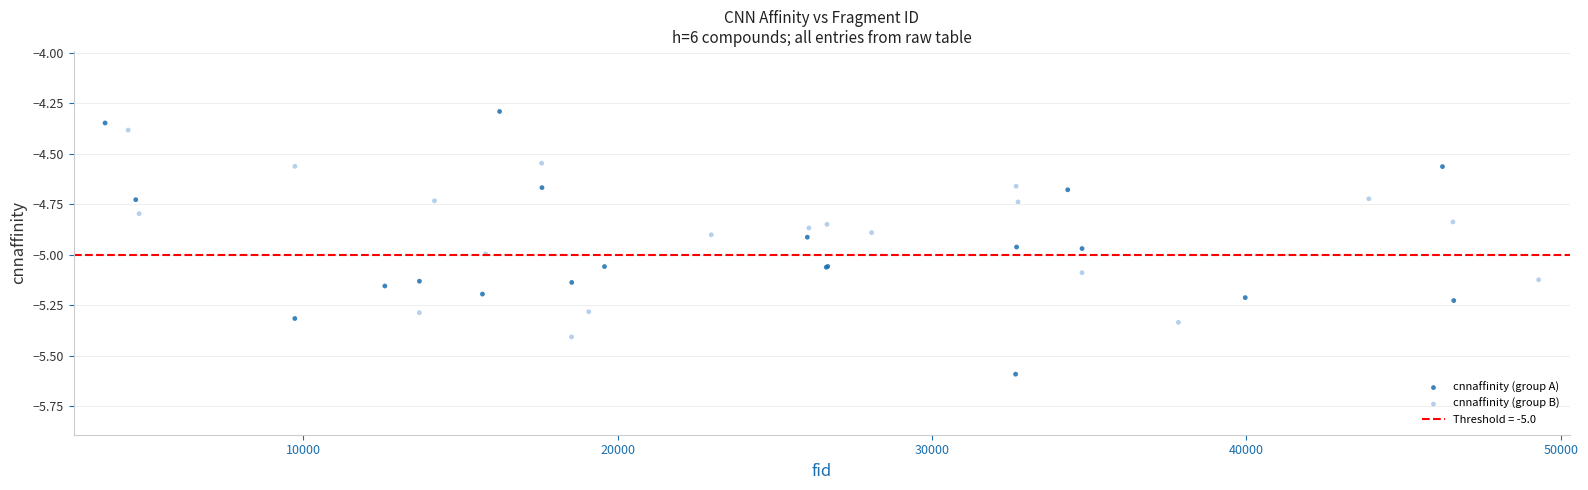

Which series reaches the maximum Y coordinate?

cnnaffinity (group A)